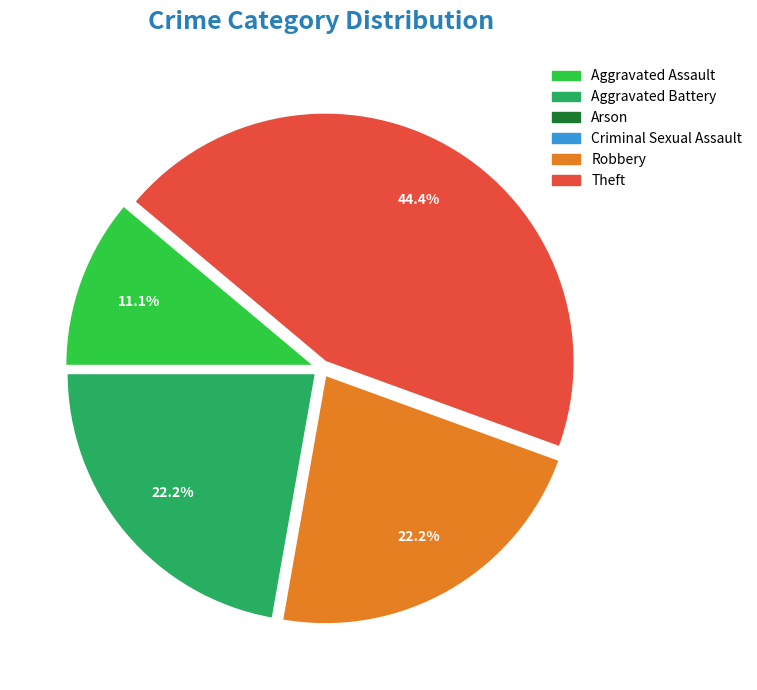

Which has a higher value, Robbery or Theft?

Theft